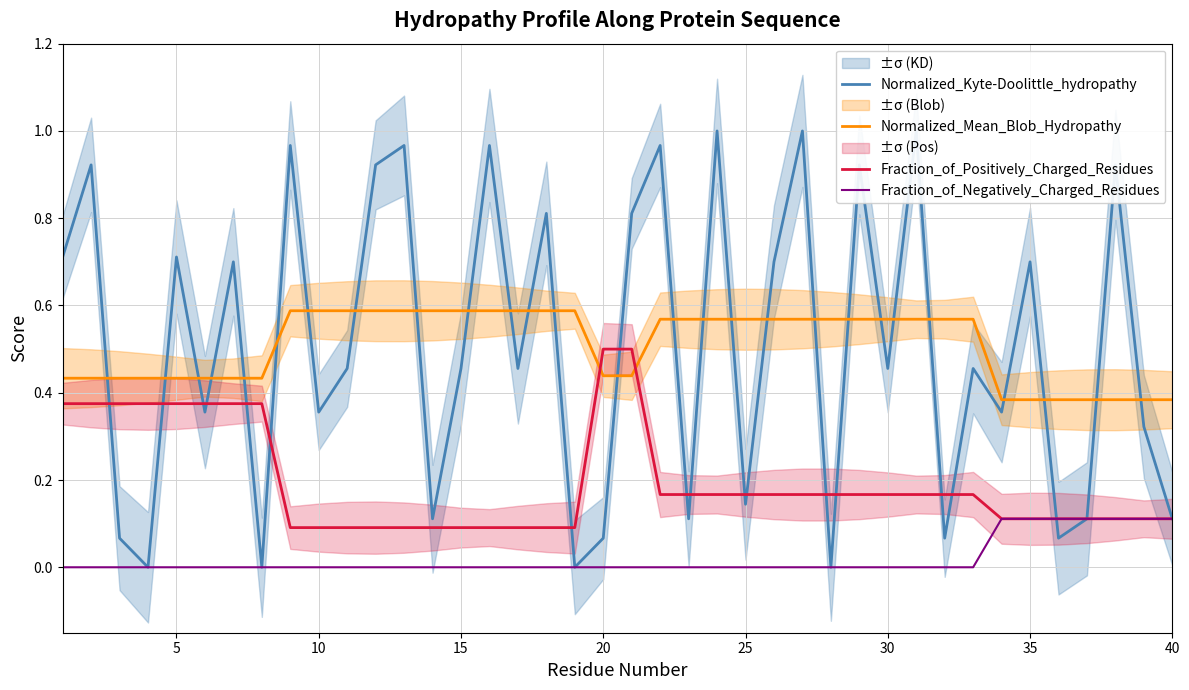

Reading right to left, list all the values displayed in this chart.

Normalized_Kyte-Doolittle_hydropathy: 0.1	0.3	0.9	0.1	0.1	0.7	0.4	0.5	0.1	1.0	0.5	0.9	0.0	1.0	0.7	0.1	1.0	0.1	1.0	0.8	0.1	0.0	0.8	0.5	1.0	0.5	0.1	1.0	0.9	0.5	0.4	1.0	0.0	0.7	0.4	0.7	0.0	0.1	0.9	0.7
Normalized_Mean_Blob_Hydropathy: 0.4	0.4	0.4	0.4	0.4	0.4	0.4	0.6	0.6	0.6	0.6	0.6	0.6	0.6	0.6	0.6	0.6	0.6	0.6	0.4	0.4	0.6	0.6	0.6	0.6	0.6	0.6	0.6	0.6	0.6	0.6	0.6	0.4	0.4	0.4	0.4	0.4	0.4	0.4	0.4
Fraction_of_Positively_Charged_Residues: 0.1	0.1	0.1	0.1	0.1	0.1	0.1	0.2	0.2	0.2	0.2	0.2	0.2	0.2	0.2	0.2	0.2	0.2	0.2	0.5	0.5	0.1	0.1	0.1	0.1	0.1	0.1	0.1	0.1	0.1	0.1	0.1	0.4	0.4	0.4	0.4	0.4	0.4	0.4	0.4
Fraction_of_Negatively_Charged_Residues: 0.1	0.1	0.1	0.1	0.1	0.1	0.1	0.0	0.0	0.0	0.0	0.0	0.0	0.0	0.0	0.0	0.0	0.0	0.0	0.0	0.0	0.0	0.0	0.0	0.0	0.0	0.0	0.0	0.0	0.0	0.0	0.0	0.0	0.0	0.0	0.0	0.0	0.0	0.0	0.0